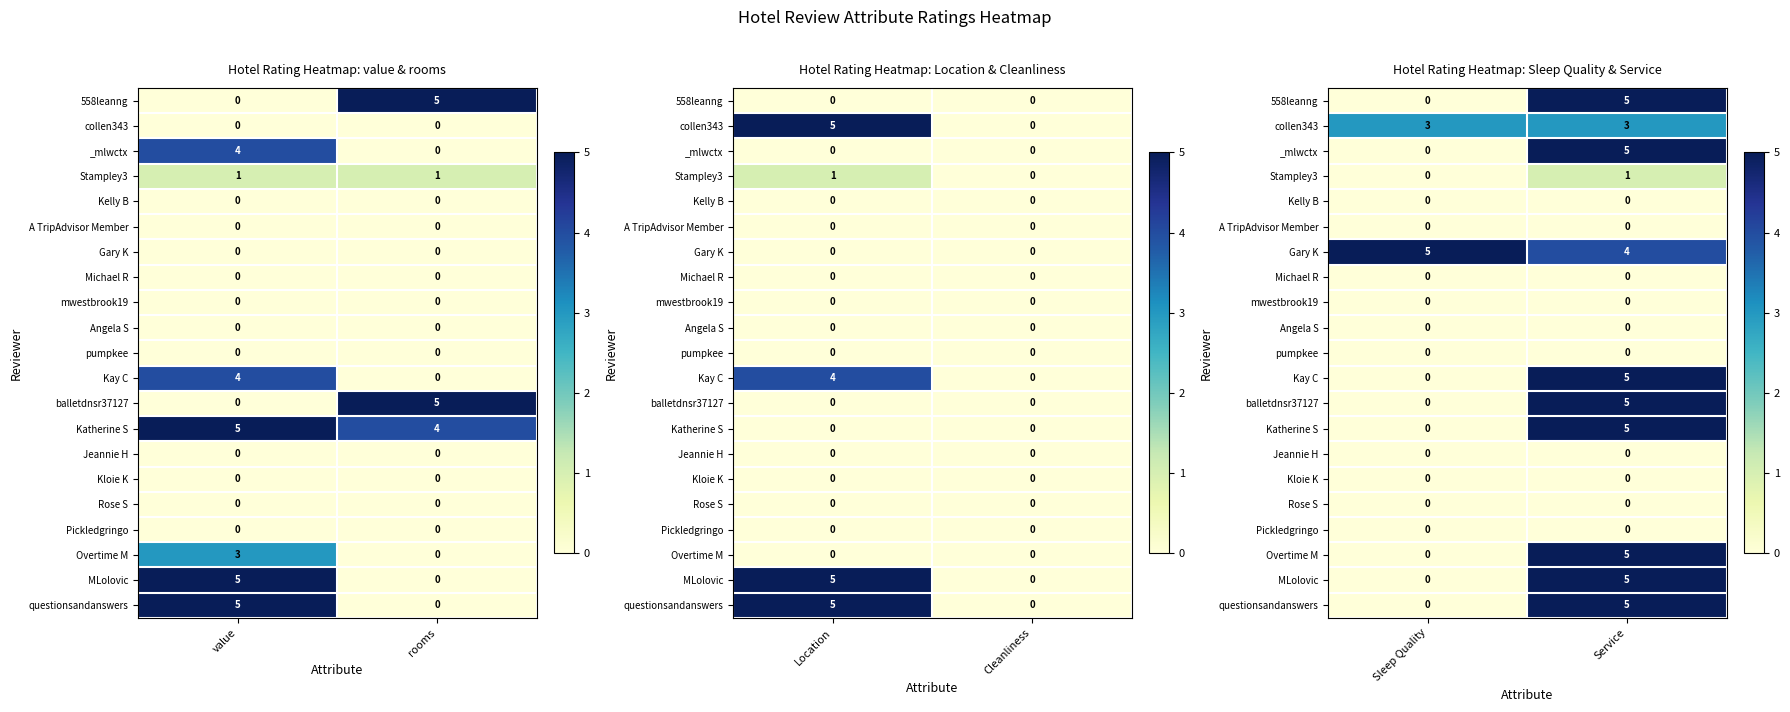

Which label corresponds to the smallest value in the chart?

Sleep Quality